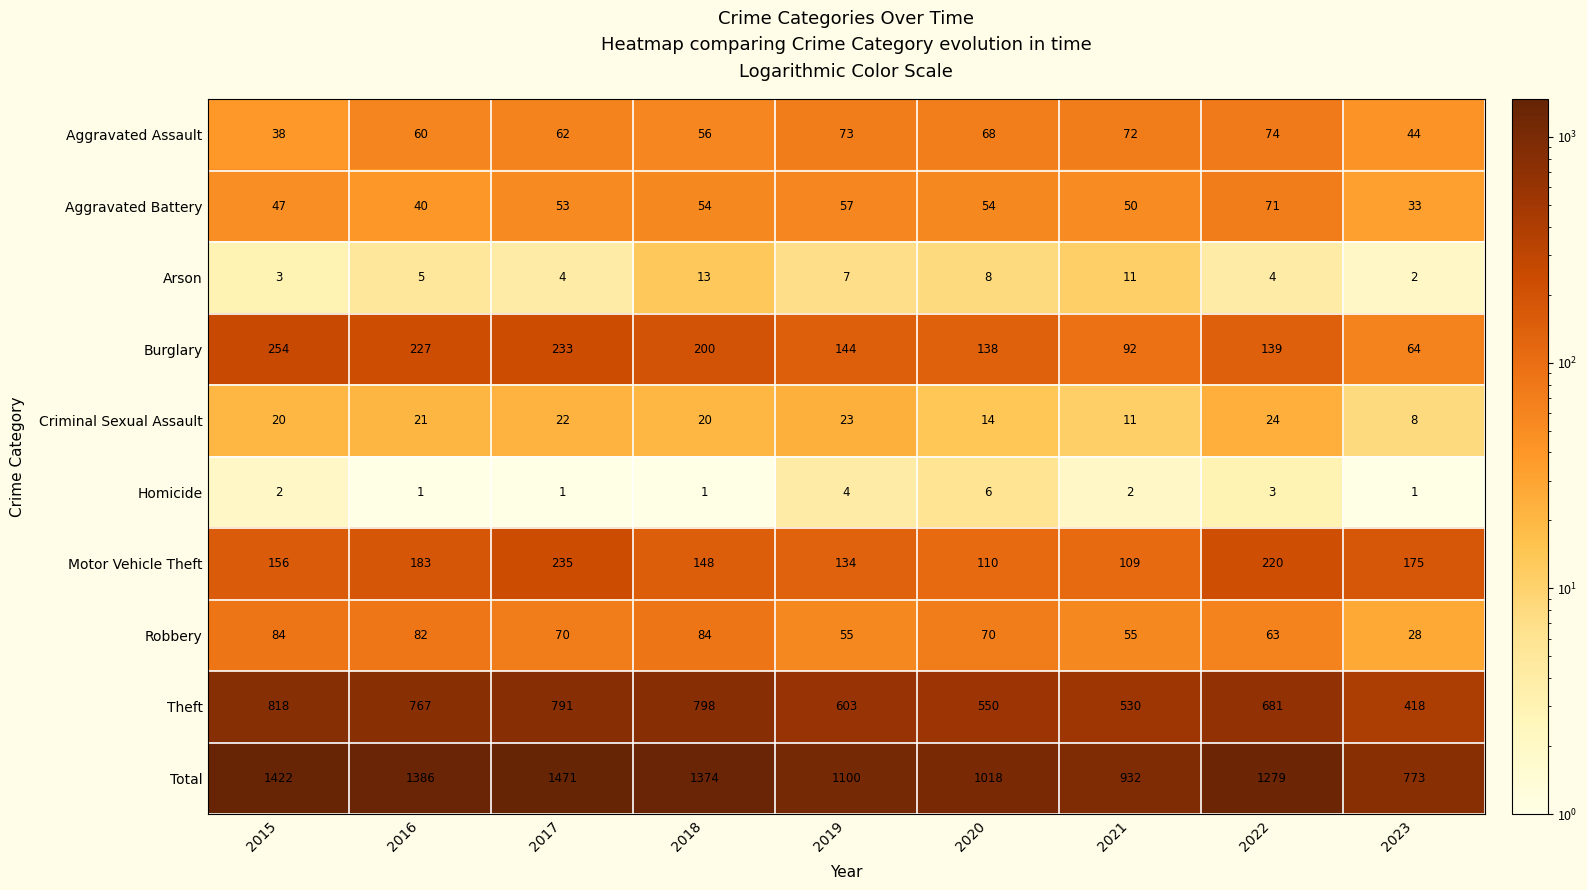

How many data points does each series have?

9